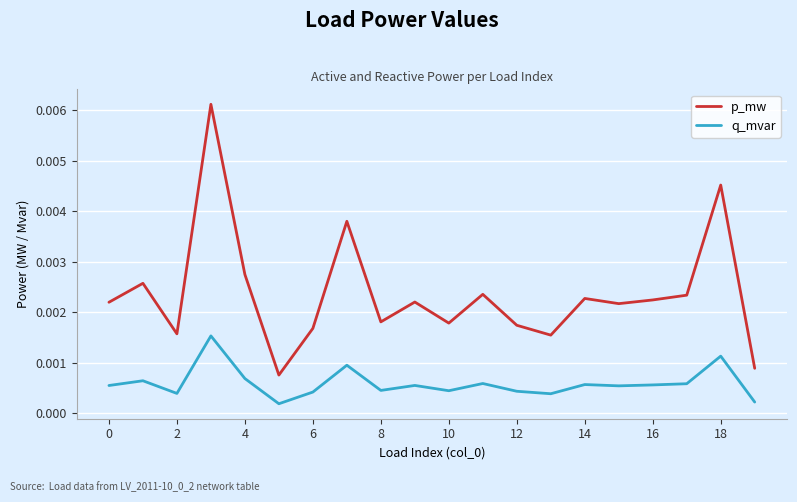

List the series in order of their peak value, lowest first.

q_mvar, p_mw